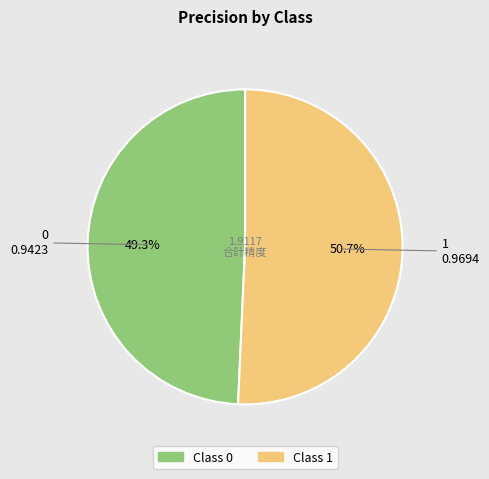

Does any single category account for the majority?

Yes